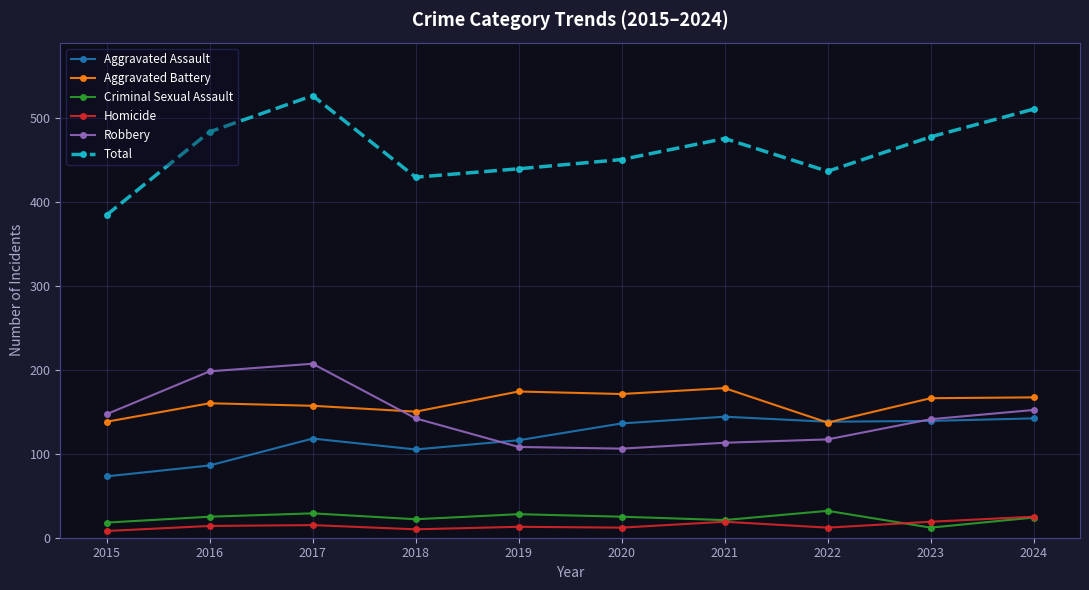

What is the difference between the highest and lowest values at 2020?

438